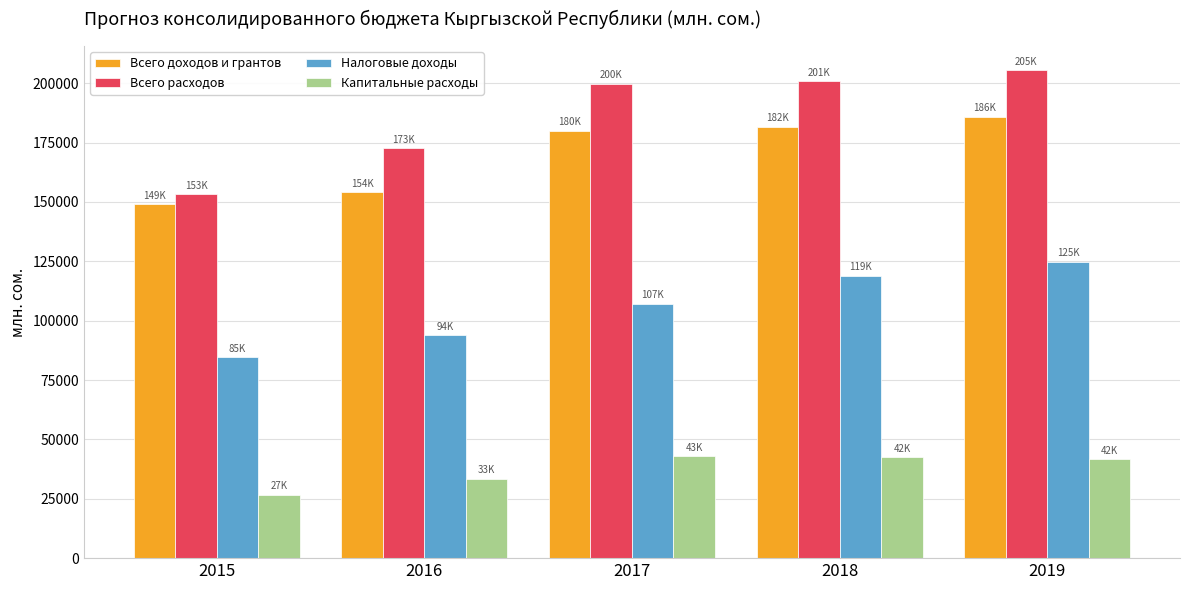

What is the difference between the Налоговые доходы values at 2019 and 2016?

30953.8